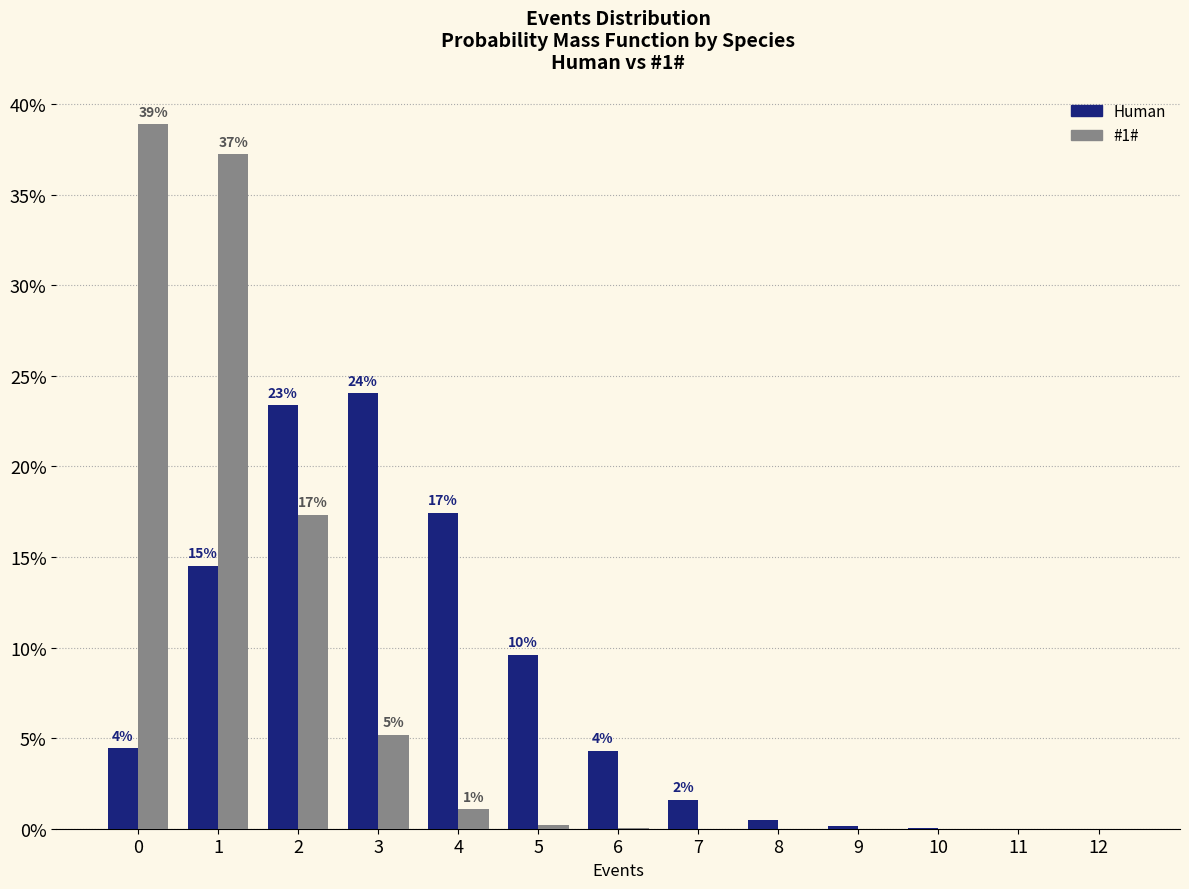

Does the chart contain stacked bars?

No